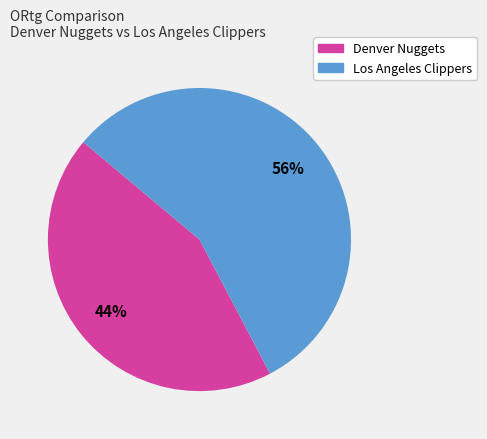

Does Los Angeles Clippers account for over 50% of the chart?

Yes